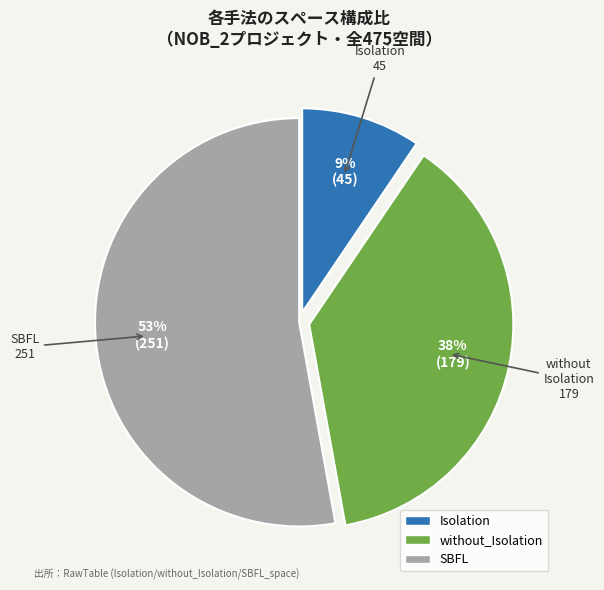

True or false: SBFL accounts for 53% of the total.

True